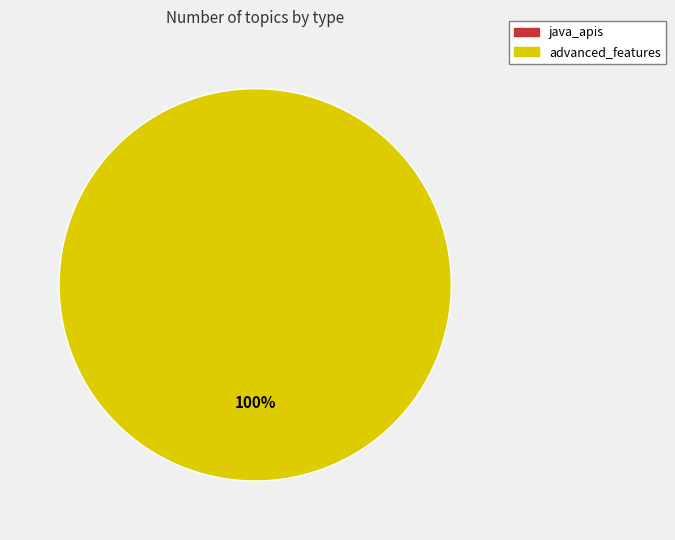

True or false: advanced_features accounts for 90% of the total.

False